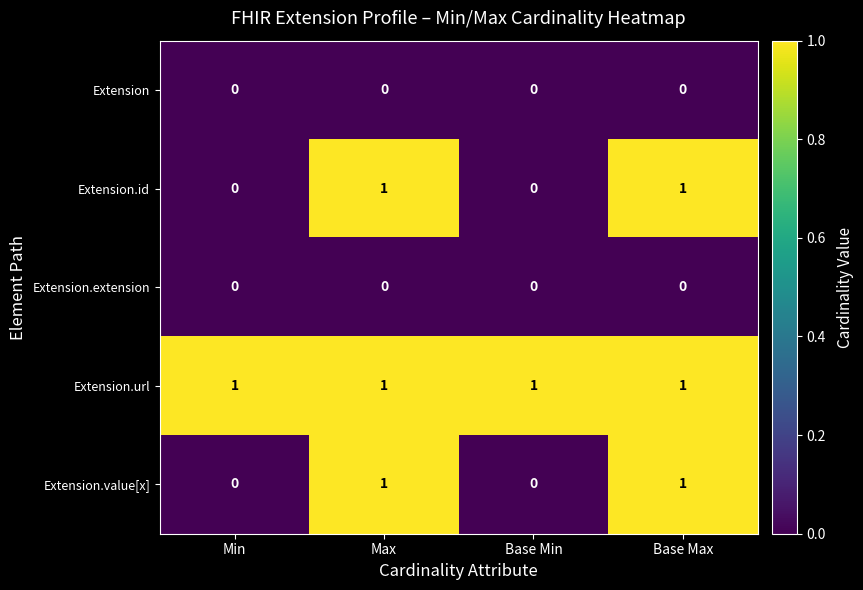

Reading left to right, extract all data points from this chart.

Extension: 0	0	0	0
Extension.id: 0	1	0	1
Extension.extension: 0	0	0	0
Extension.url: 1	1	1	1
Extension.value[x]: 0	1	0	1